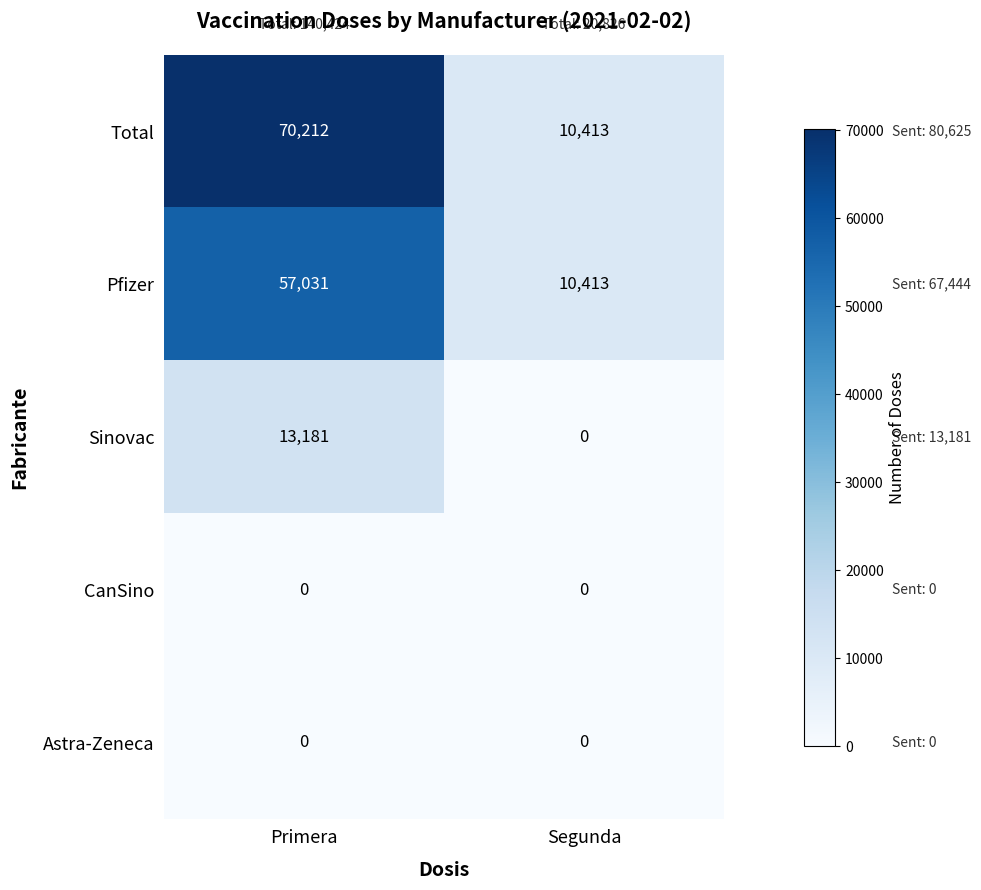

How many categories are shown in the chart?

2